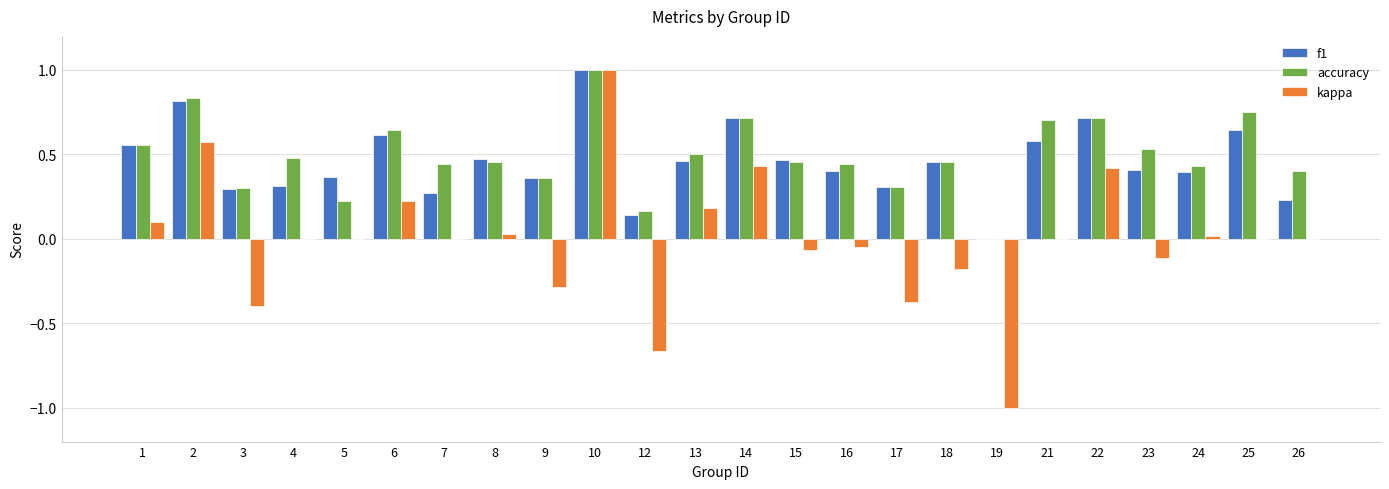

How many distinct data groups are displayed?

3